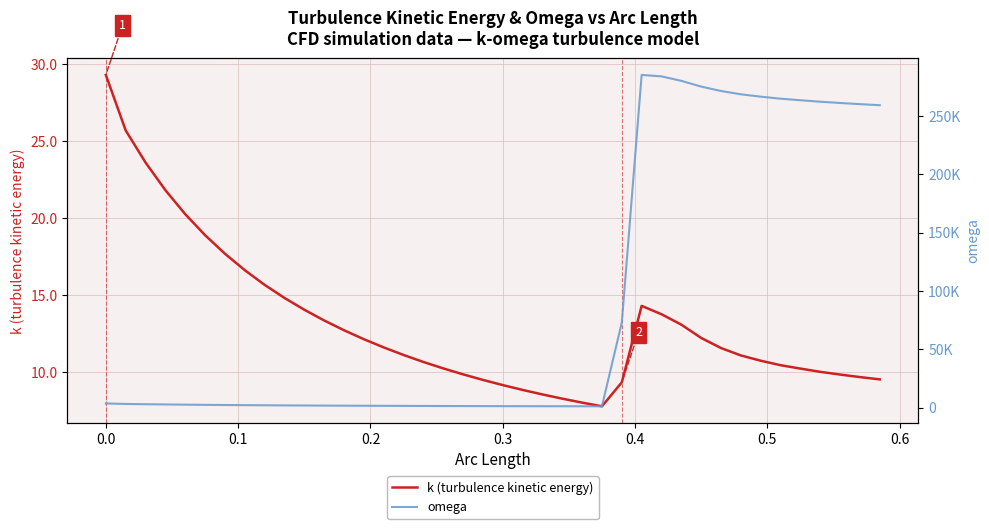

How many values in the omega series are below 2346?

20